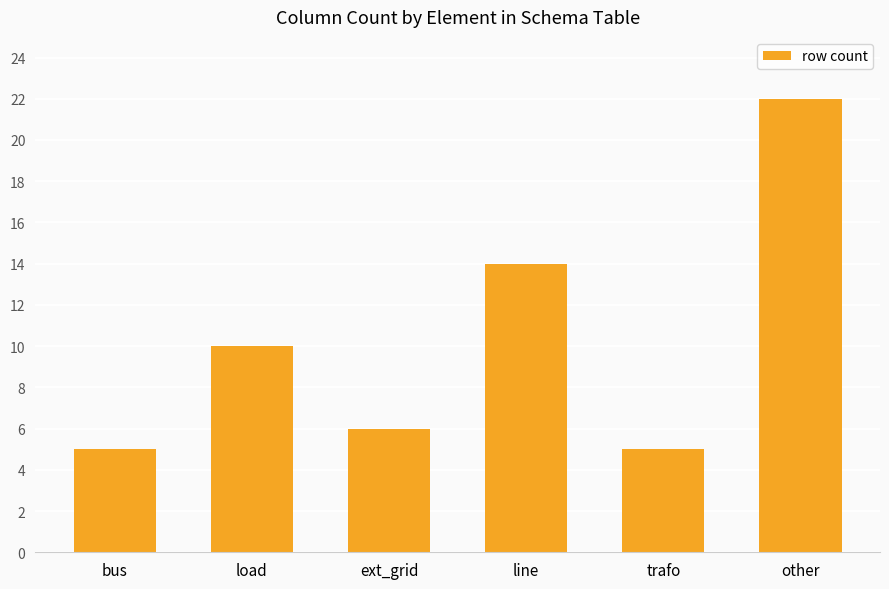

What is the sum of the values at other and trafo?

27